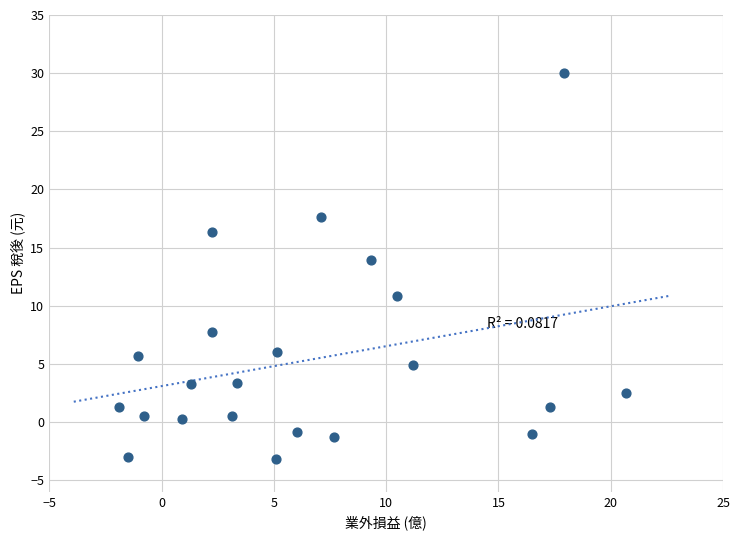

What Y value in the scatter plot is closest to 13?

13.9